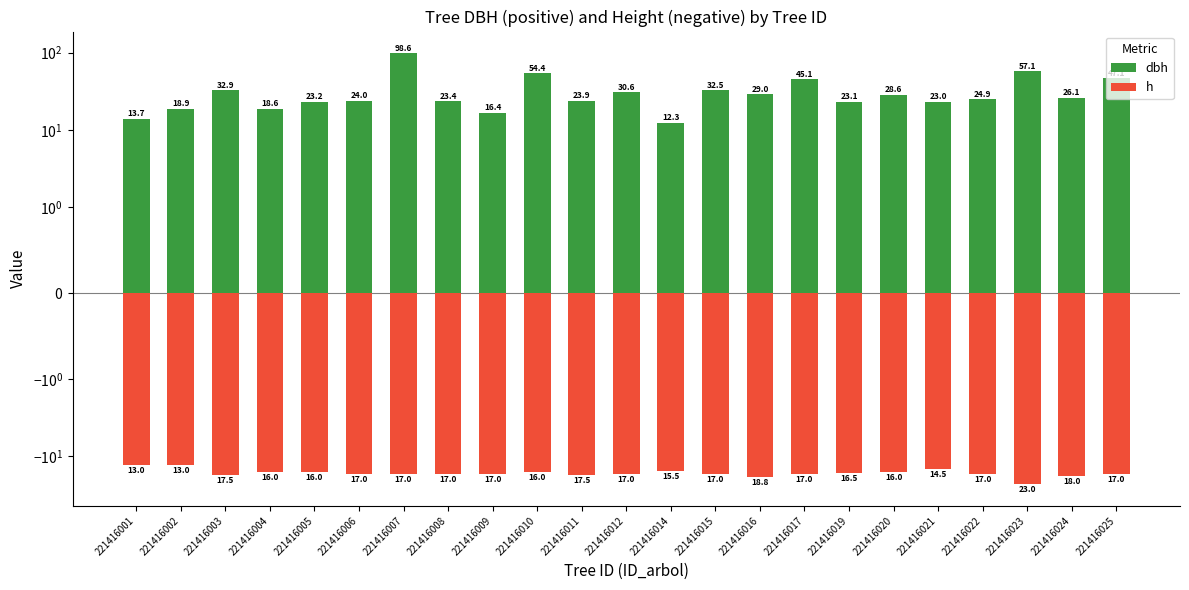

Which series changed the most between 221416005 and 221416019?

h